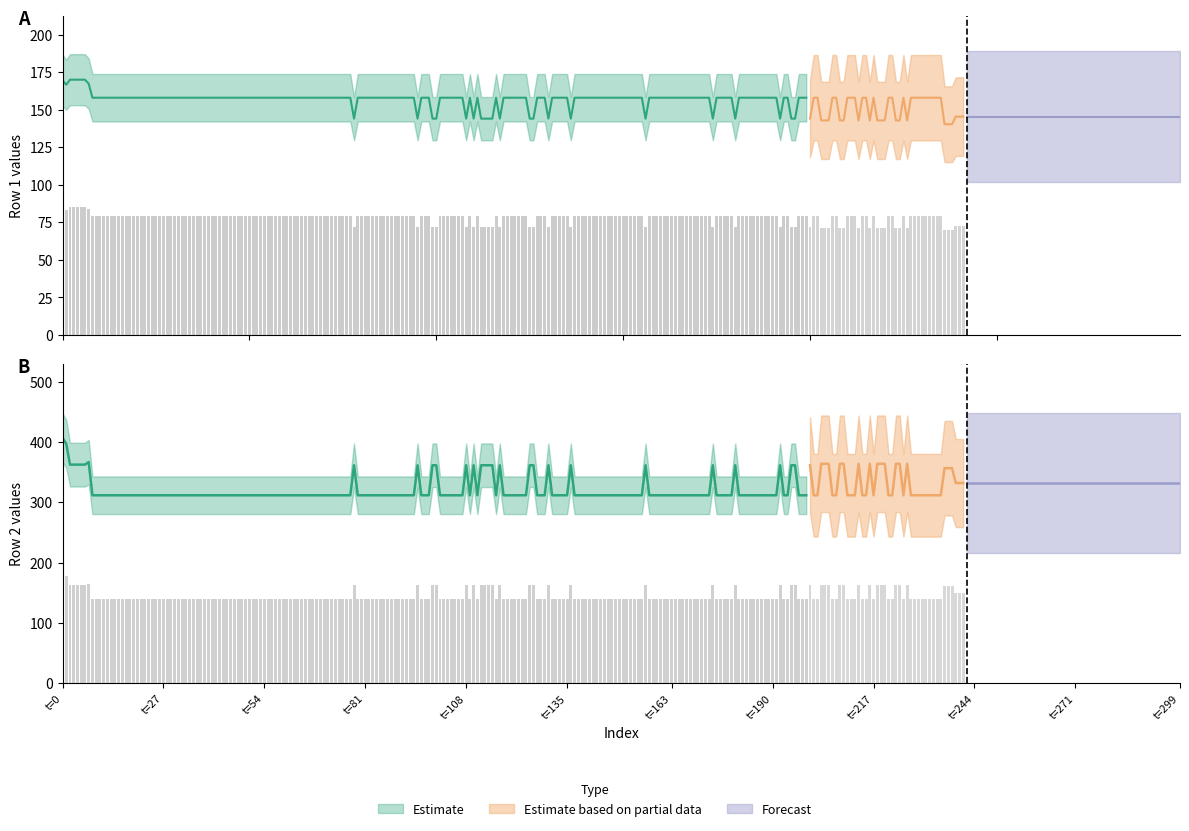

Is it true that Row 1 (series A) equals 51.8 at 6?

False